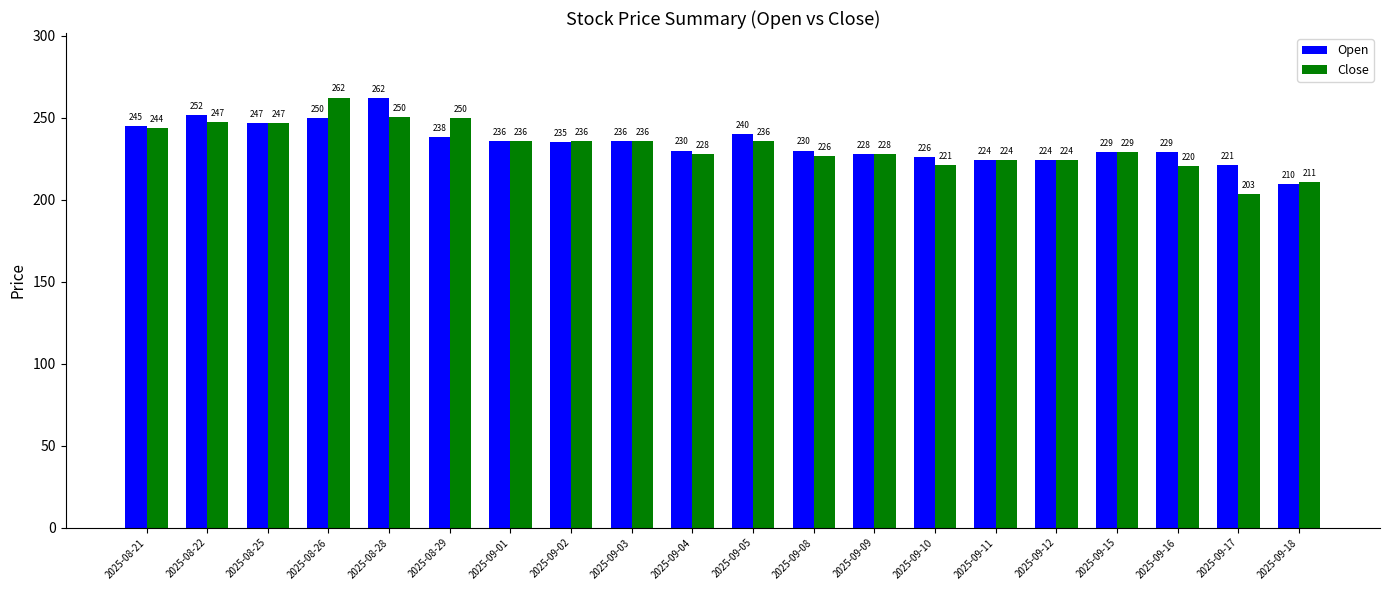

Which series has the widest spread of values?

Close